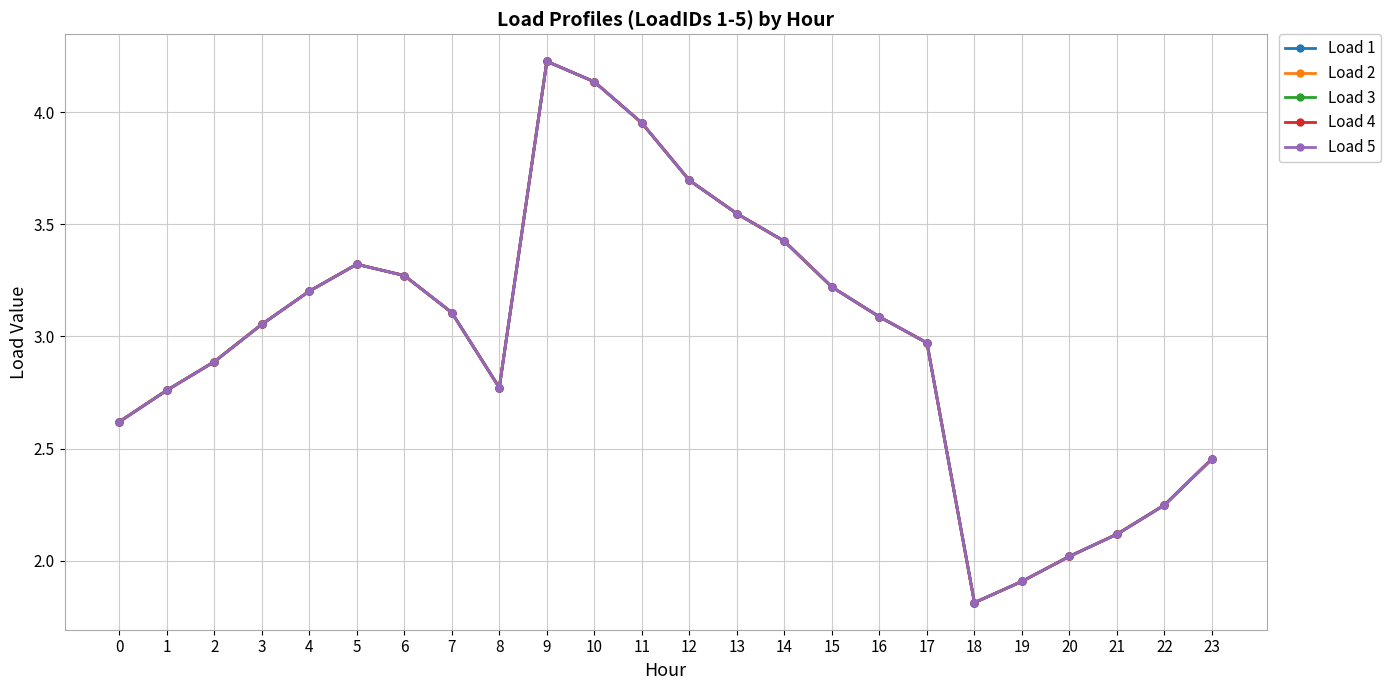

Does the chart have visible grid lines?

Yes